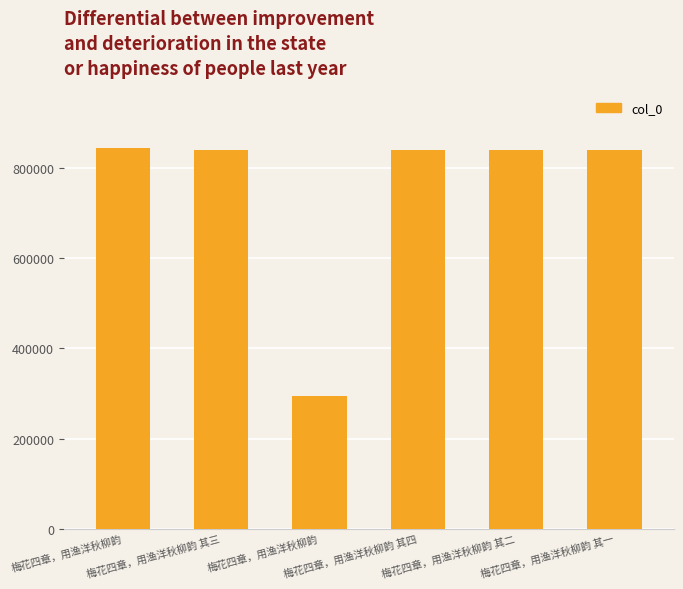

Where is the data nearest to the value 569681?

梅花四章，用渔洋秋柳韵 其一